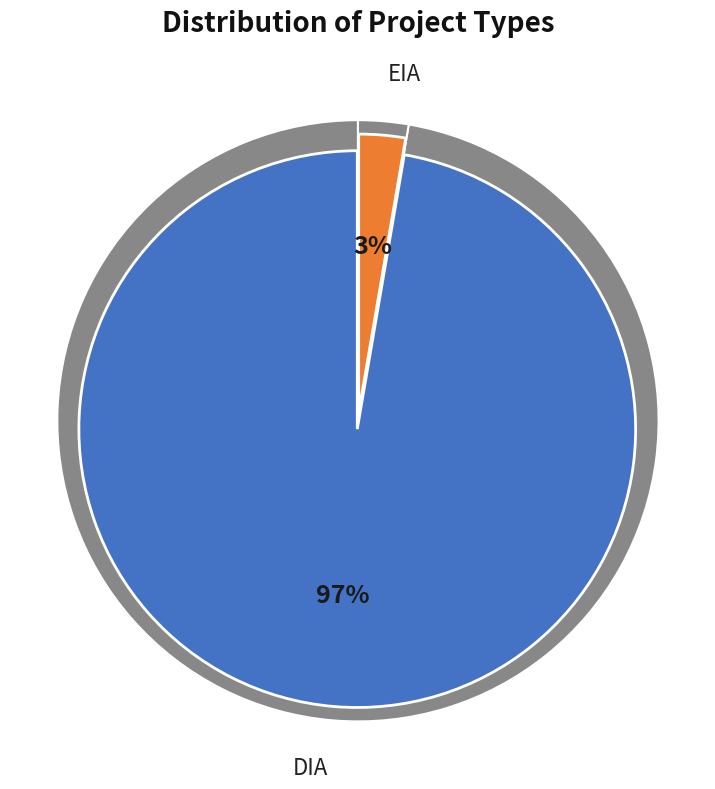

What is the largest slice in the pie chart?

DIA